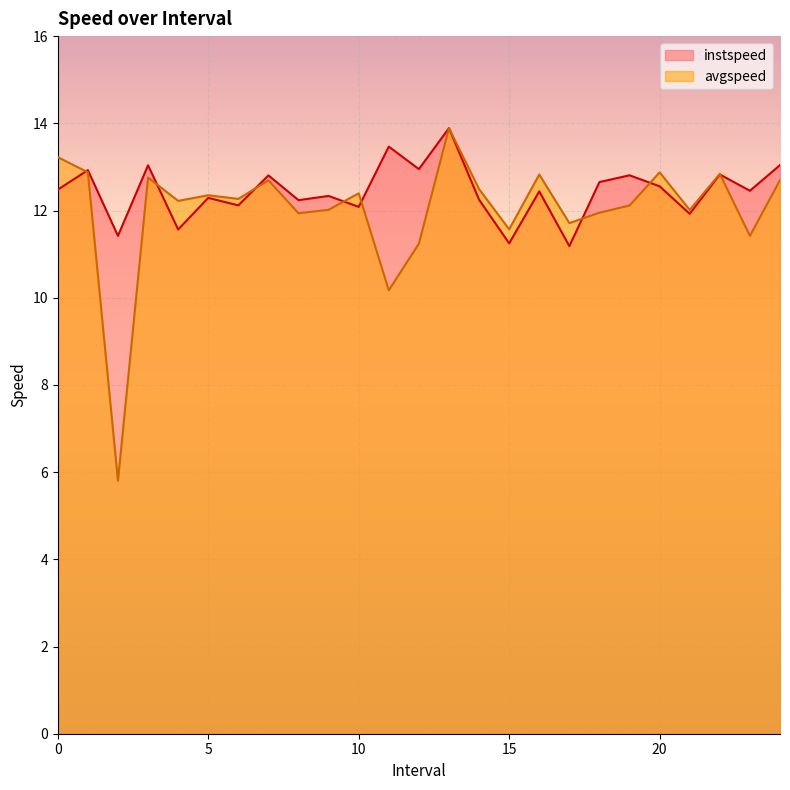

Between 7.0 and 14.0, which is larger?

7.0